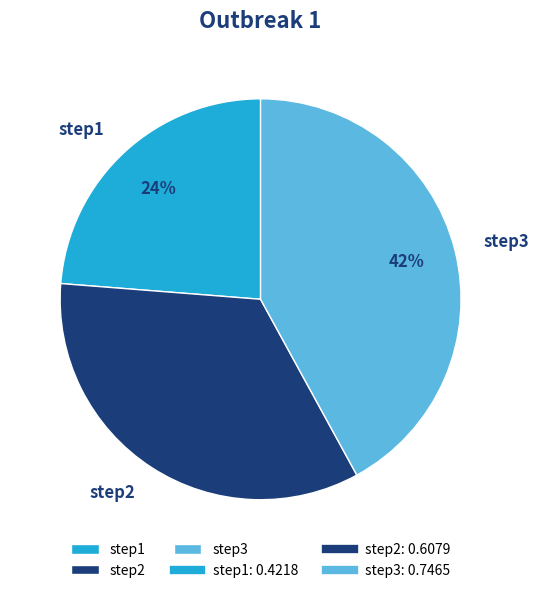

True or false: step3 accounts for 42% of the total.

True